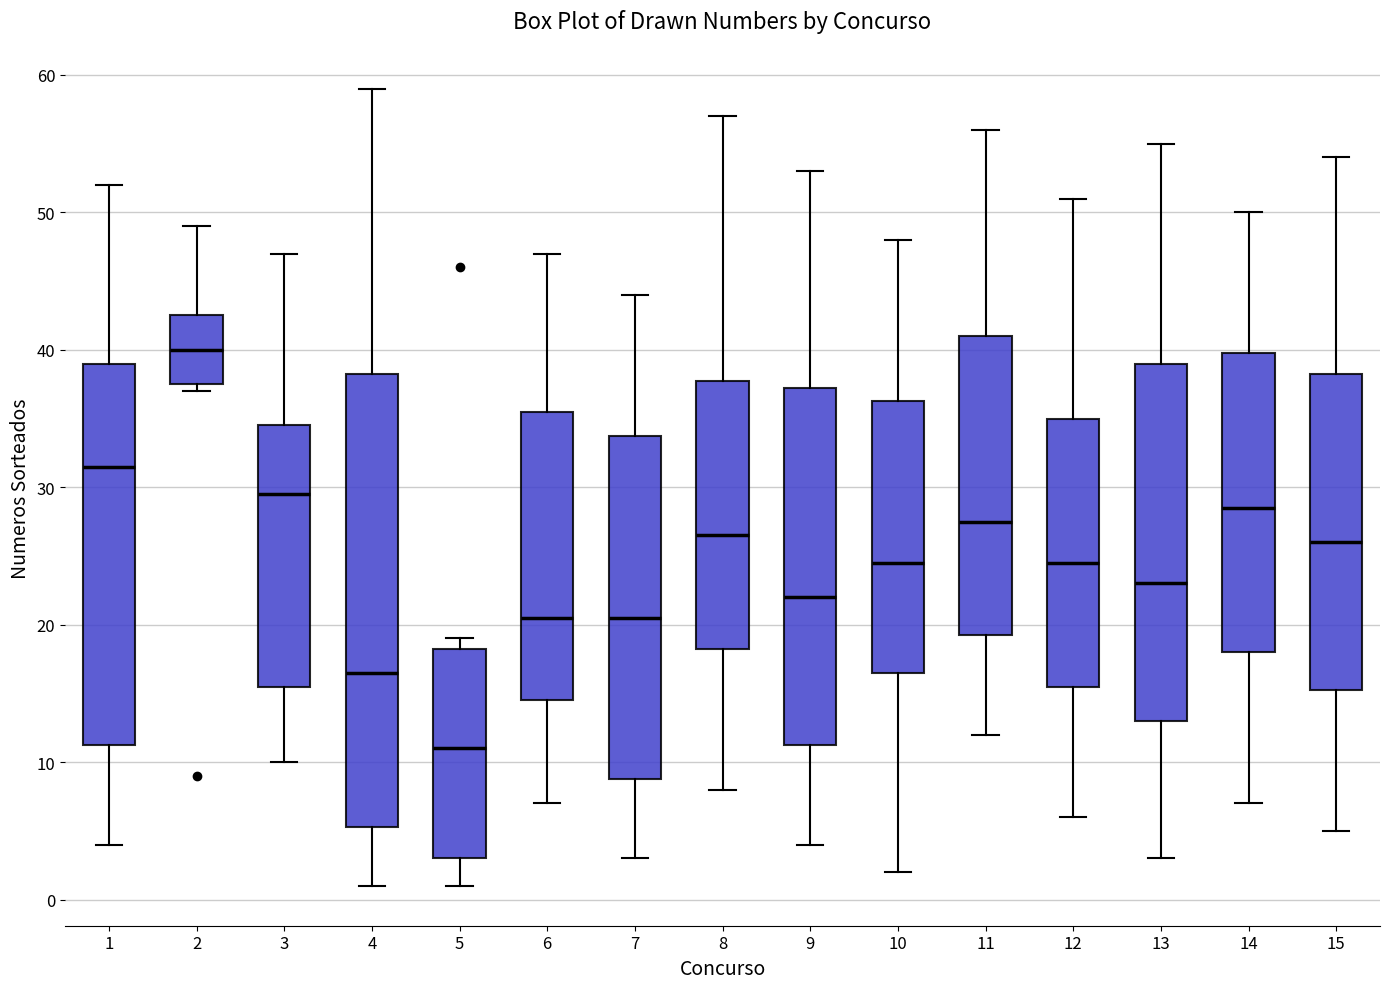

Reading left to right, transcribe this box plot: for each box, give where its median line is, the range the box spans, and where its two whiskers end, as read against the y-axis. The values are not printed on the chart, so give them approximately, as read against the axis.

1: median 32, box 11 to 39, whiskers 4 to 52
2: median 40, box 38 to 43, whiskers 37 to 49
3: median 30, box 16 to 35, whiskers 10 to 47
4: median 17, box 5 to 38, whiskers 1 to 59
5: median 11, box 3 to 18, whiskers 1 to 19
6: median 21, box 15 to 36, whiskers 7 to 47
7: median 21, box 9 to 34, whiskers 3 to 44
8: median 27, box 18 to 38, whiskers 8 to 57
9: median 22, box 11 to 37, whiskers 4 to 53
10: median 25, box 17 to 36, whiskers 2 to 48
11: median 28, box 19 to 41, whiskers 12 to 56
12: median 25, box 16 to 35, whiskers 6 to 51
13: median 23, box 13 to 39, whiskers 3 to 55
14: median 29, box 18 to 40, whiskers 7 to 50
15: median 26, box 15 to 38, whiskers 5 to 54